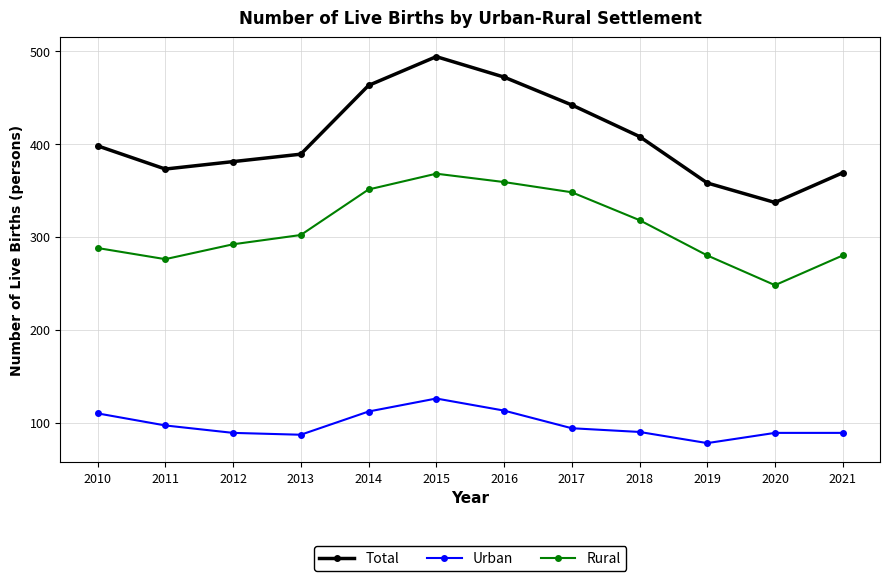

Where is the first local minimum for Rural?

2011